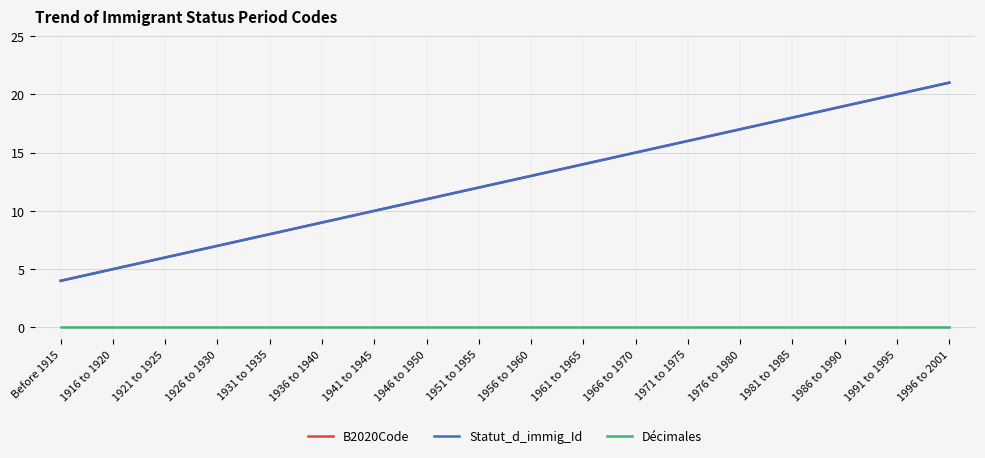

Is this an area chart (filled region under the line)?

No